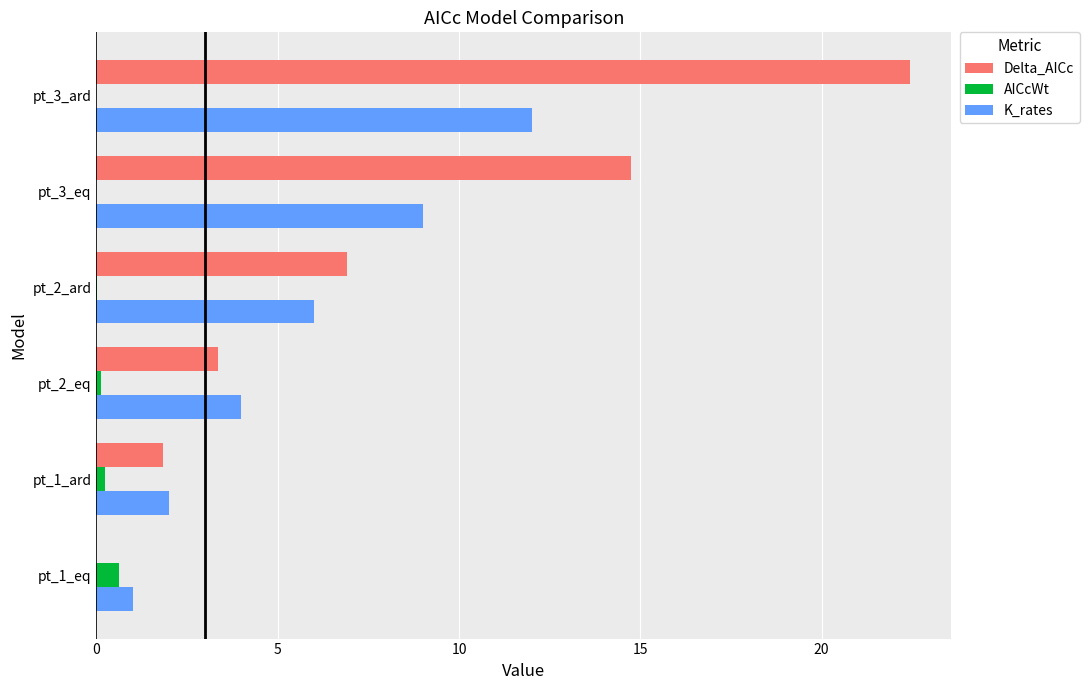

How many values in the Delta_AICc series exceed 6?

3